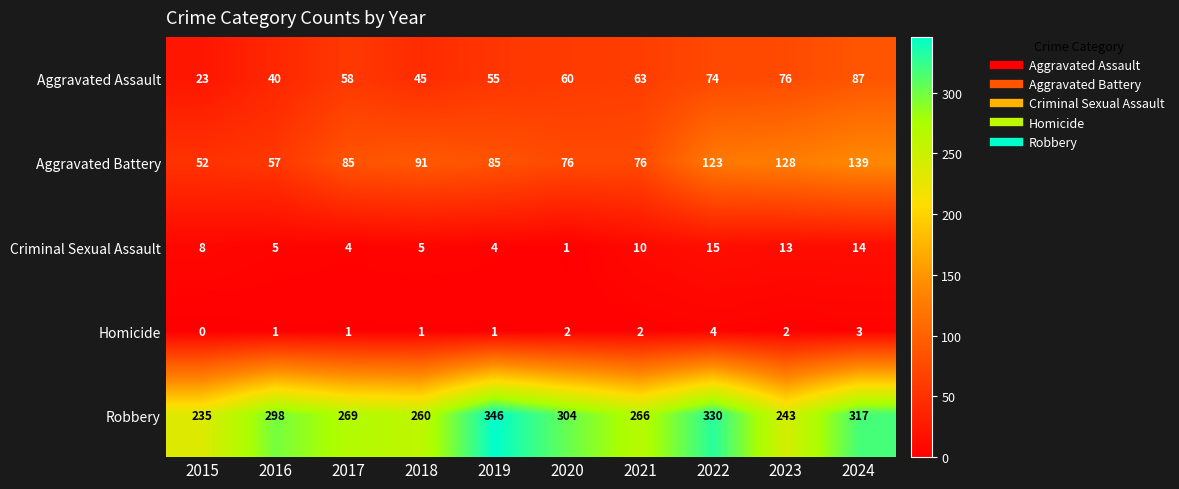

What is the sum of the Robbery values at 2017 and 2016?

567